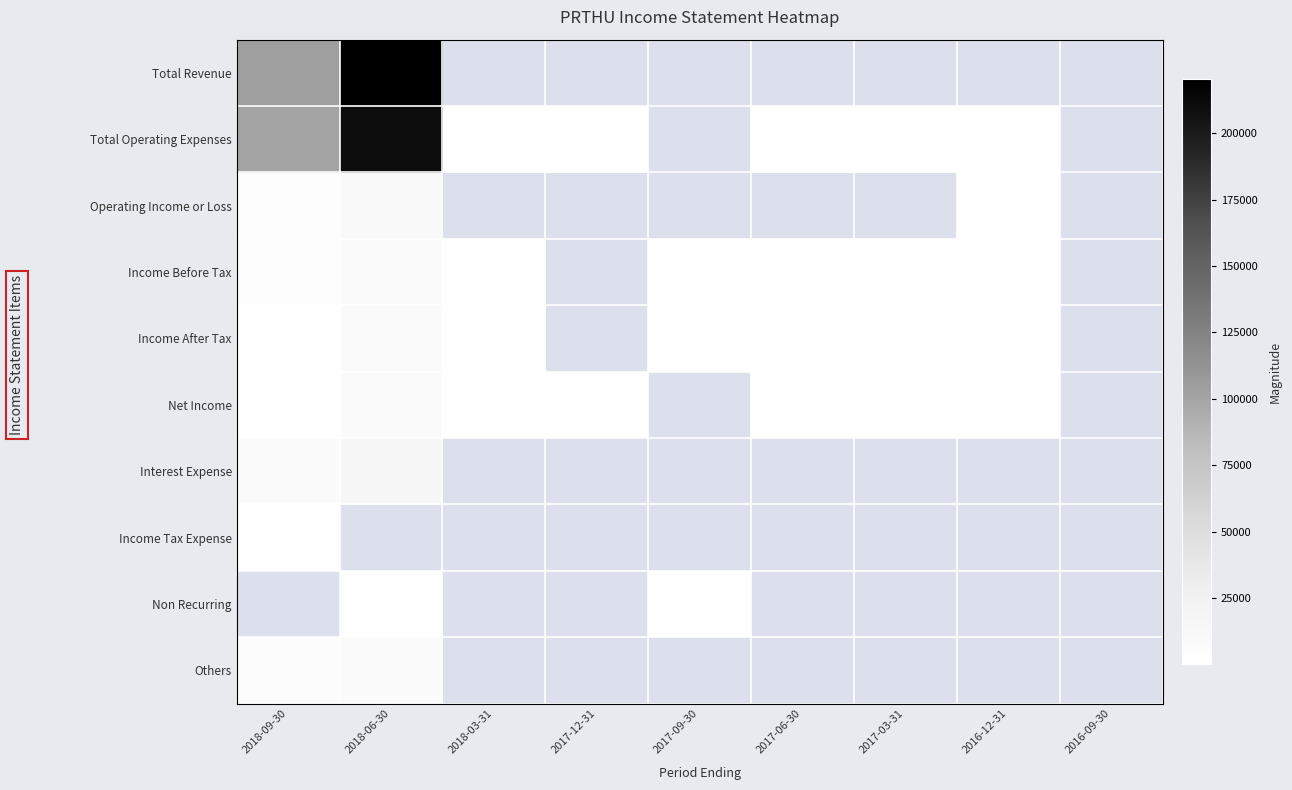

How many positive values does the Interest Expense series have?

2